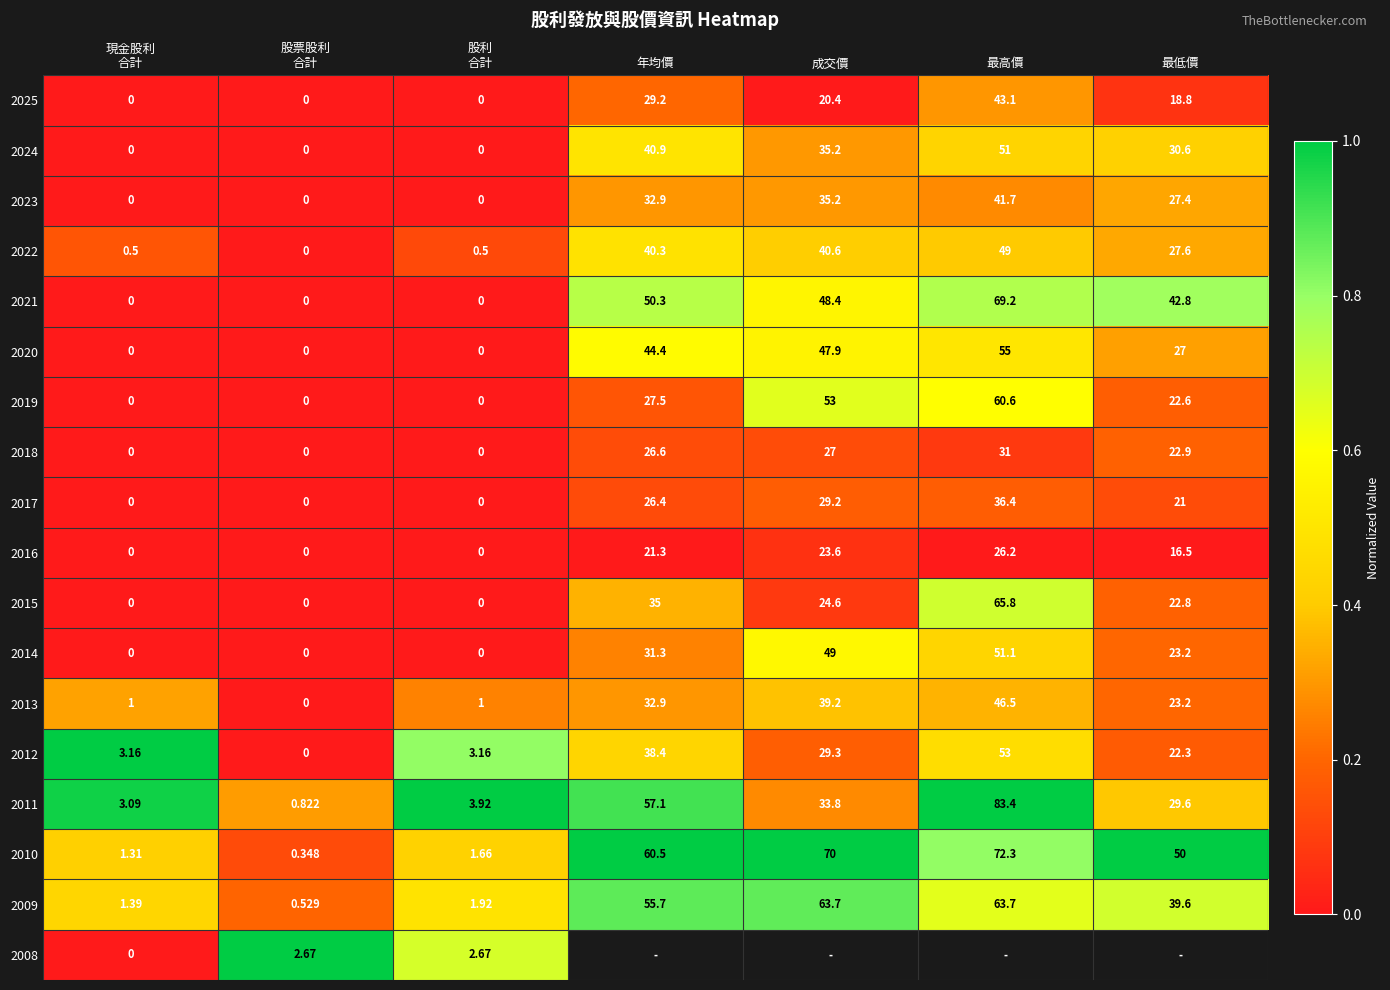

At which label is 2022 closest to 24?

最低價